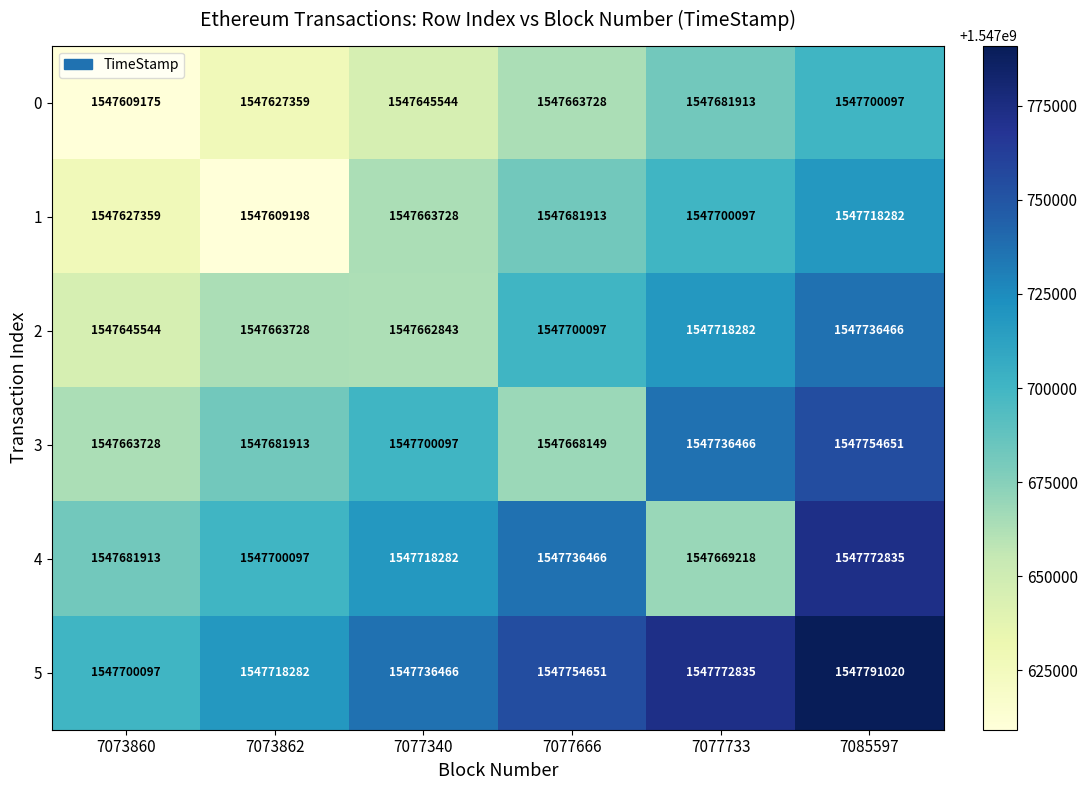

True or false: 2 has a value of 350106525 at 7073862.

False